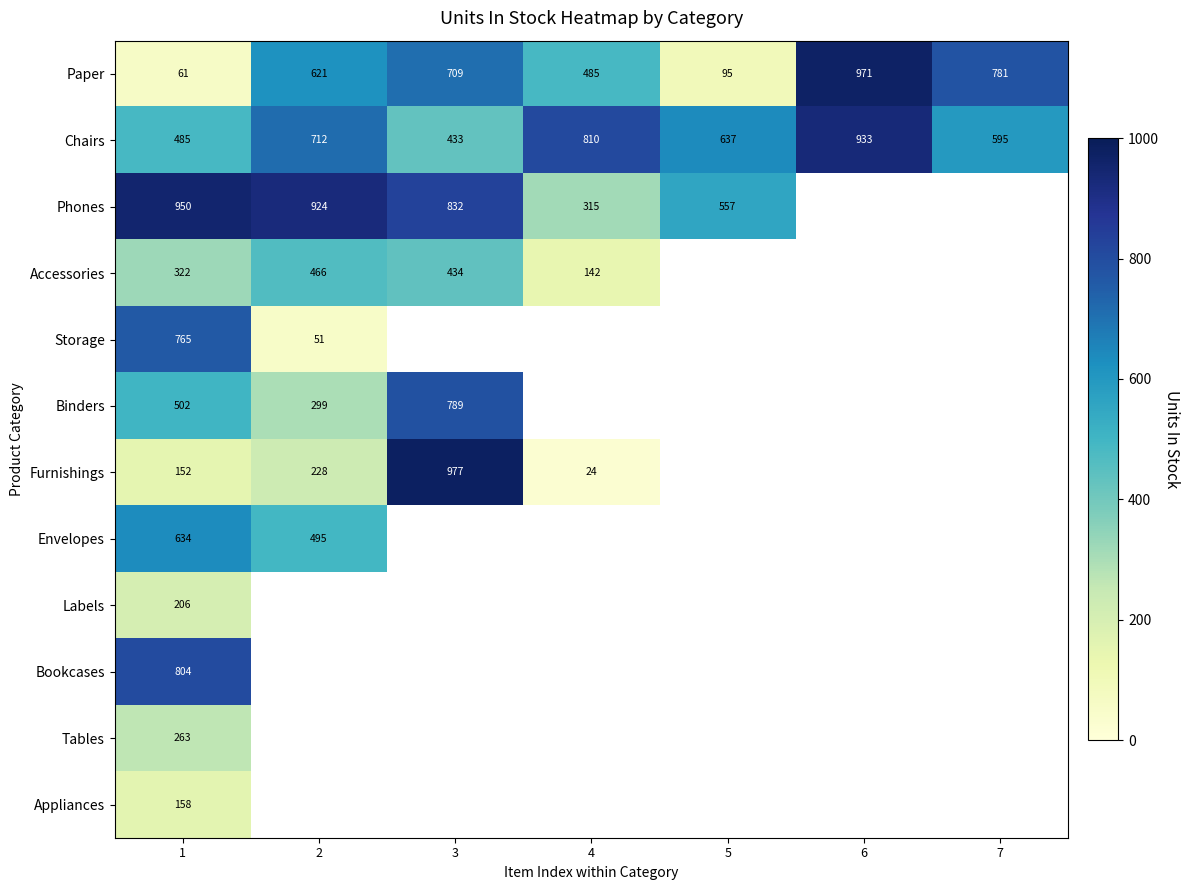

Is it true that Tables equals 263 at 1?

True